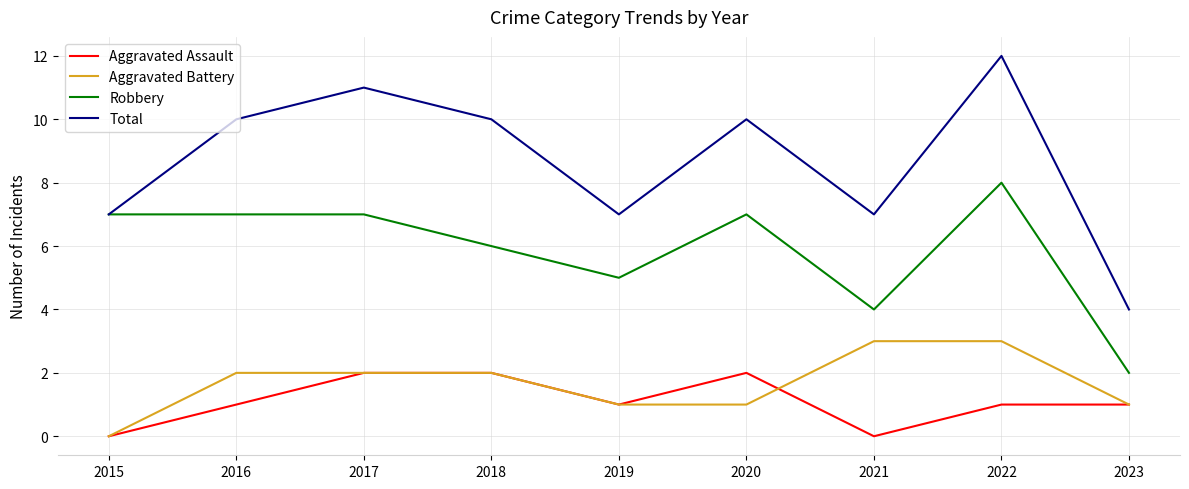

What is the difference between the Robbery values at 2017 and 2018?

1